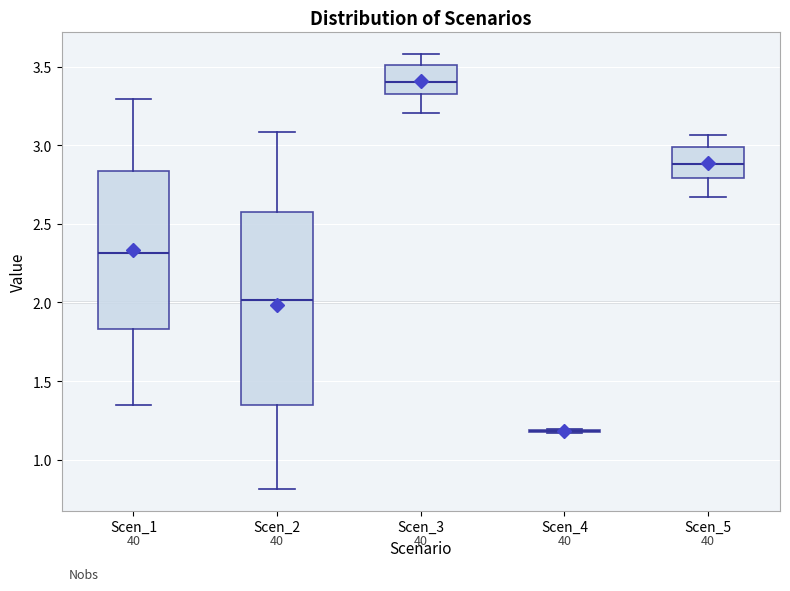

Which box is the tallest, from its lower edge to its upper edge?

Scen_2